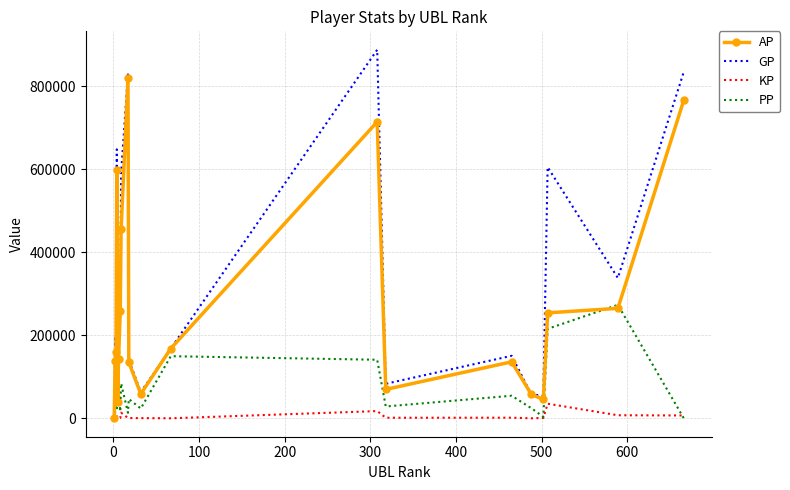

Which series has the largest total across all categories?

GP